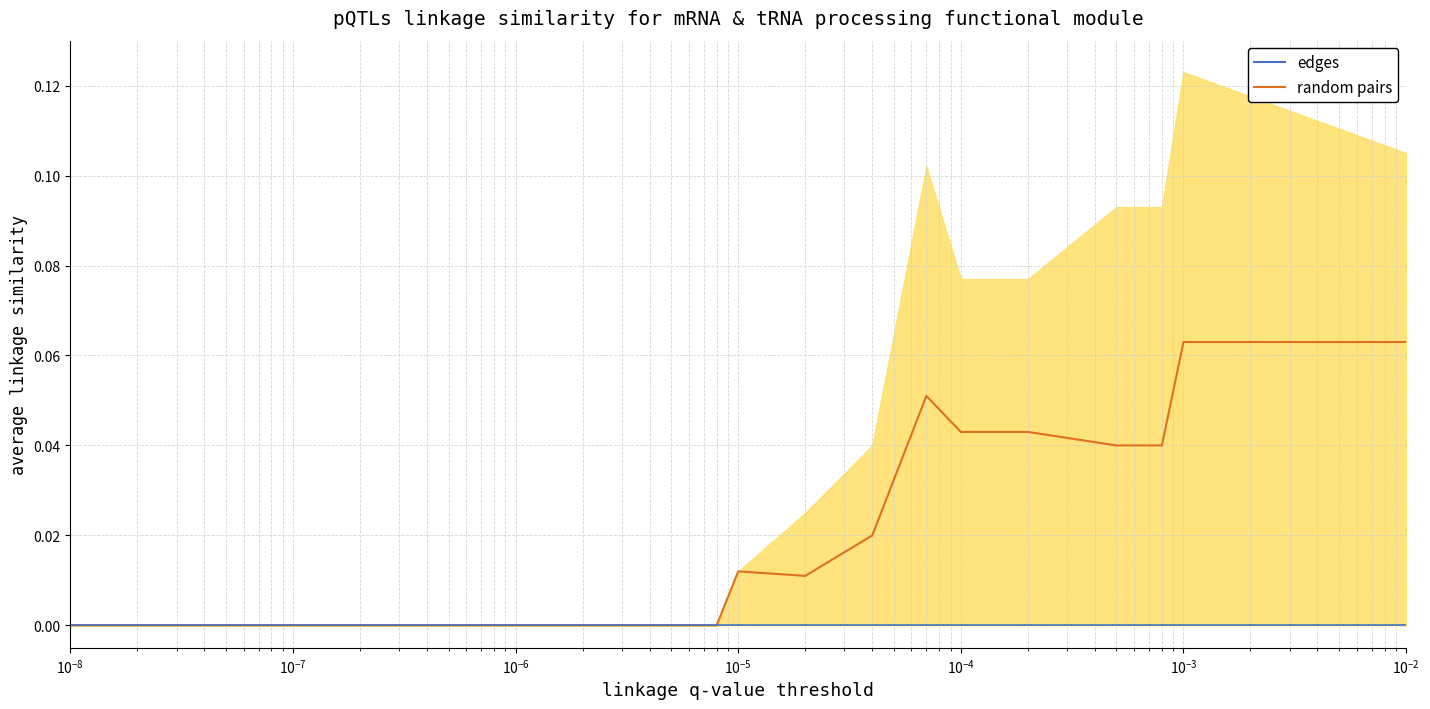

What is the greatest value displayed?

0.1